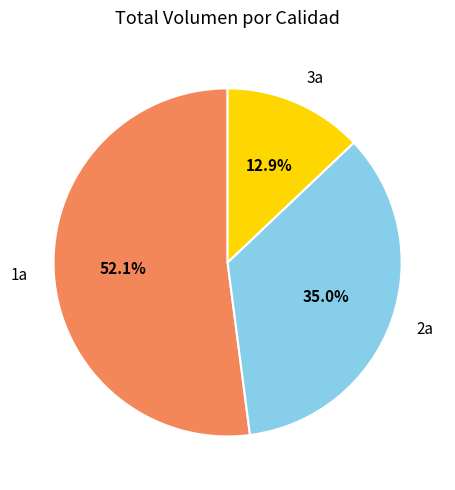

How many segments does this pie chart have?

3